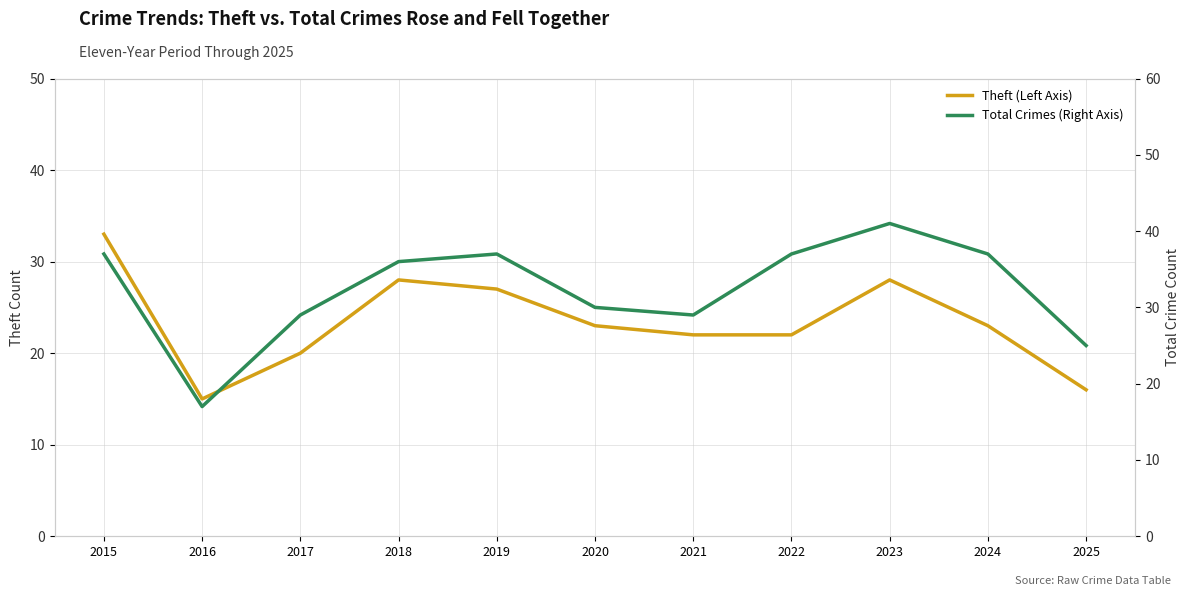

Is it true that Theft (Left Axis) equals 18 at 2018?

False